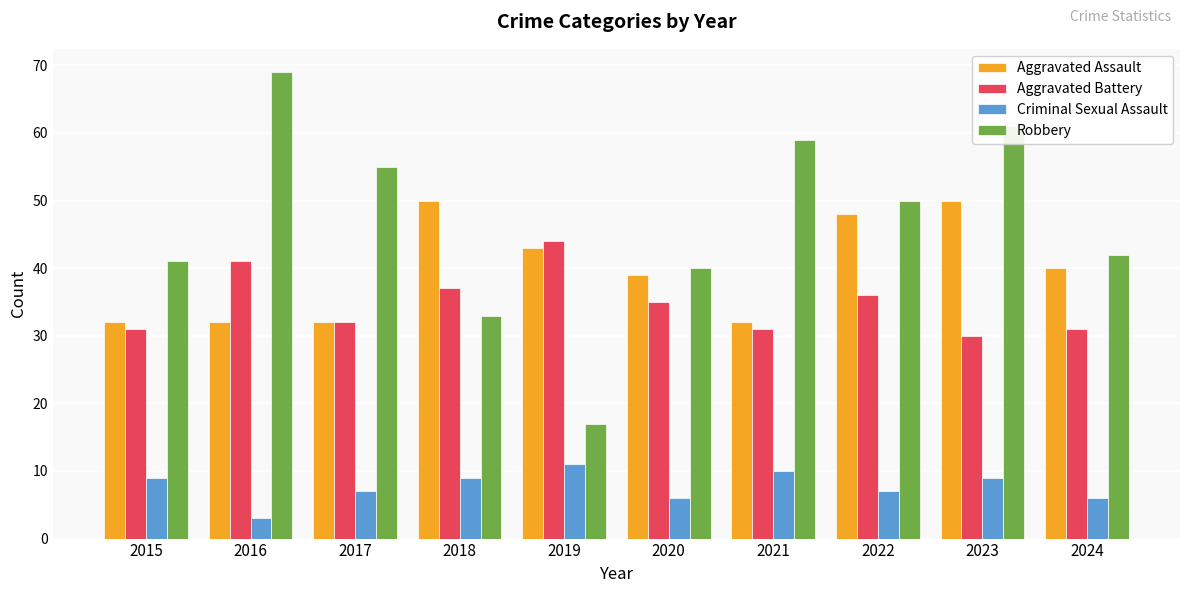

What is the difference between the maximum and minimum values in the Robbery series?

52